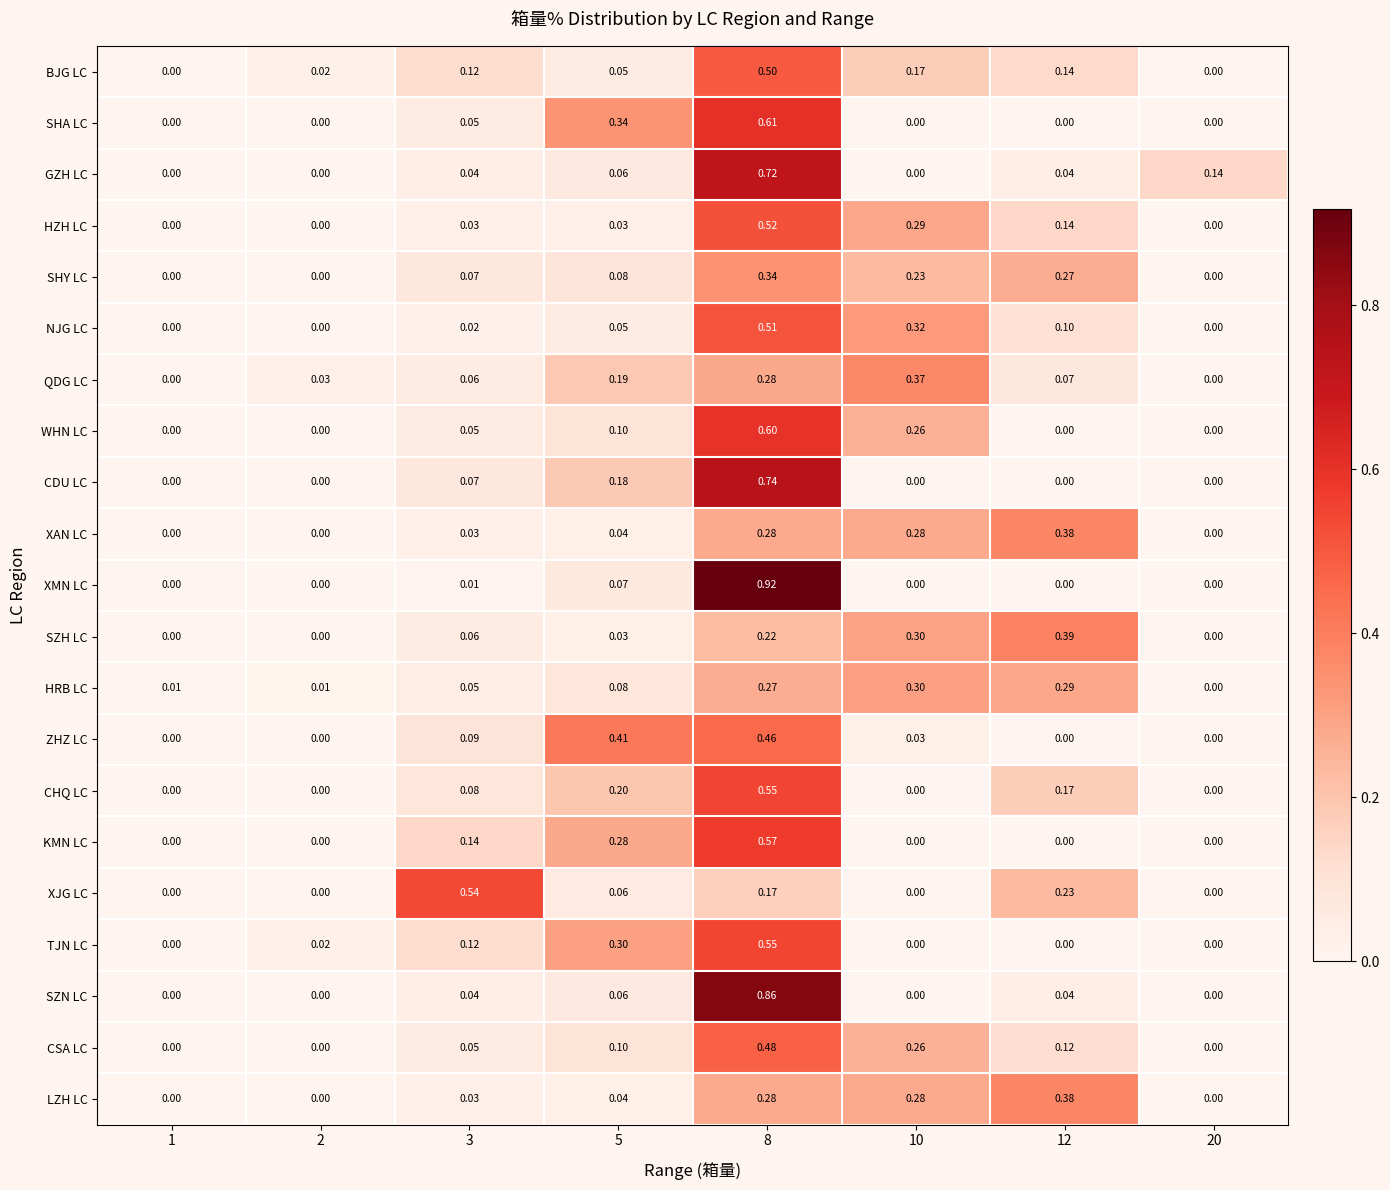

Between 2 and 3, which series saw the biggest shift?

XJG LC